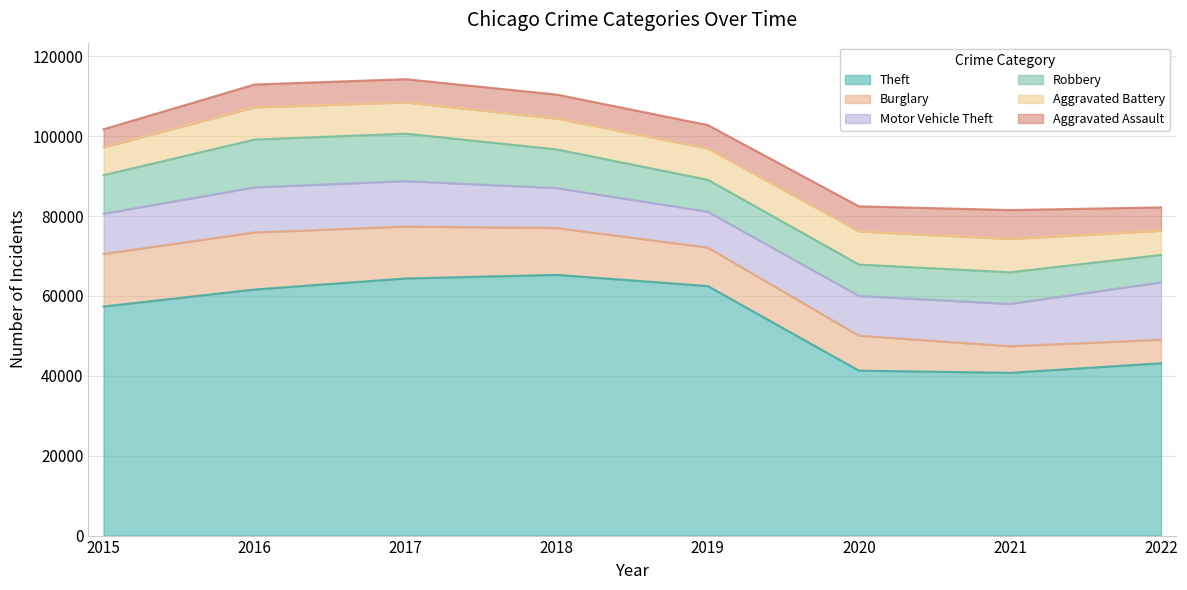

Rank the categories by Aggravated Assault value from lowest to highest.

2015, 2016, 2017, 2022, 2019, 2018, 2020, 2021